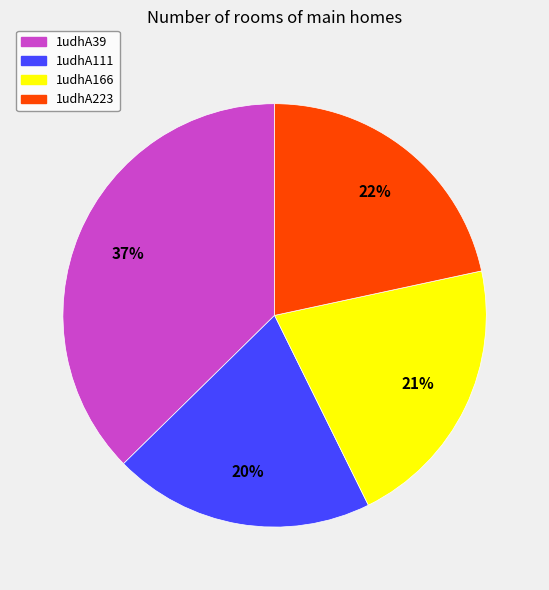

Count the number of slices in the pie.

4